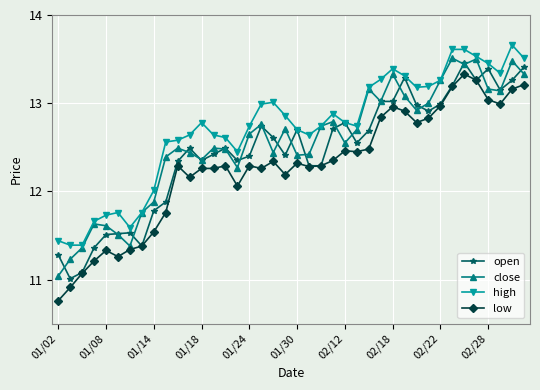

True or false: low and high intersect in this chart.

False